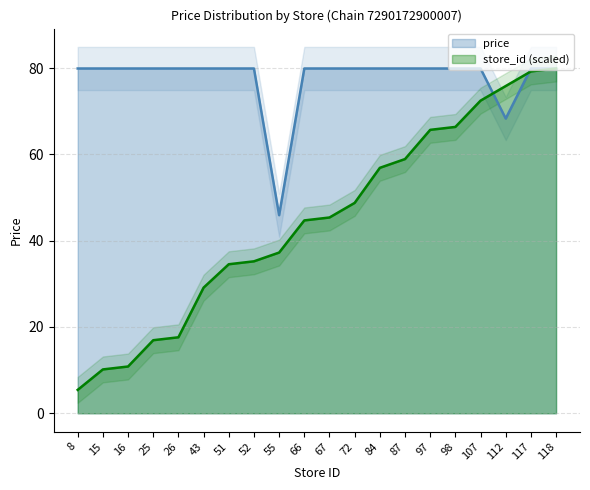

Reading left to right, extract all data points from this chart.

price: 79.9	79.9	79.9	79.9	79.9	79.9	79.9	79.9	45.9	79.9	79.9	79.9	79.9	79.9	79.9	79.9	79.9	68.3	79.9	79.9
store_id: 5.4	10.2	10.8	16.9	17.6	29.1	34.5	35.2	37.2	44.7	45.4	48.8	56.9	58.9	65.7	66.4	72.5	75.8	79.2	79.9